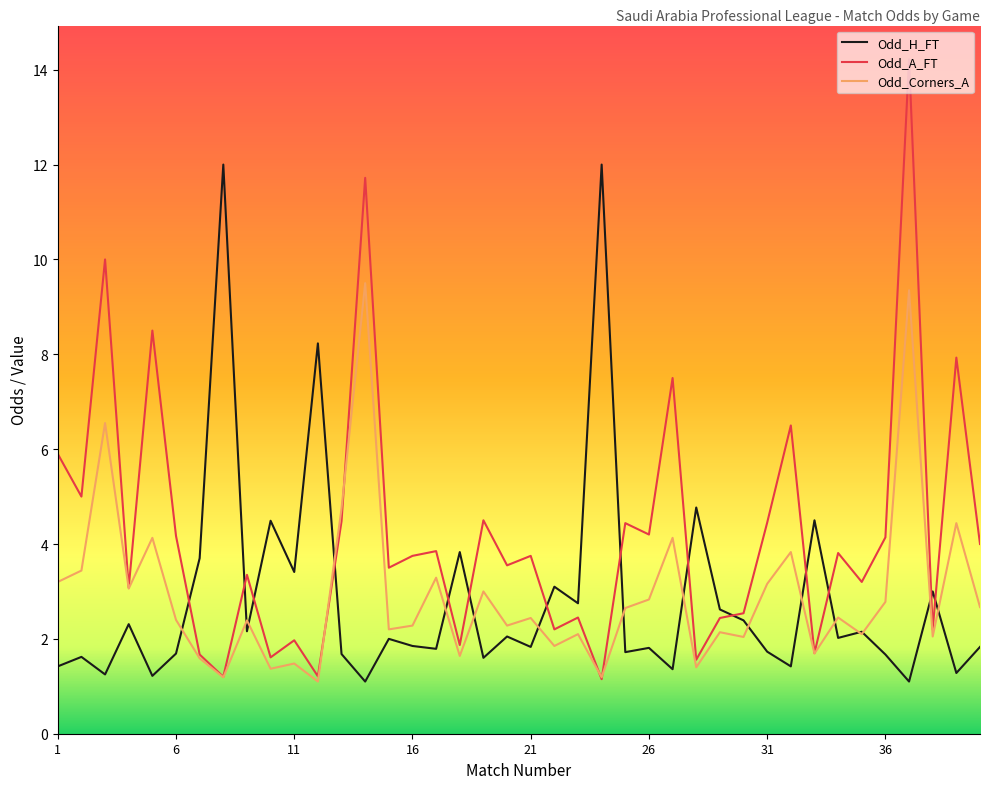

What is the highest value of the Odd_A_FT series?

14.2